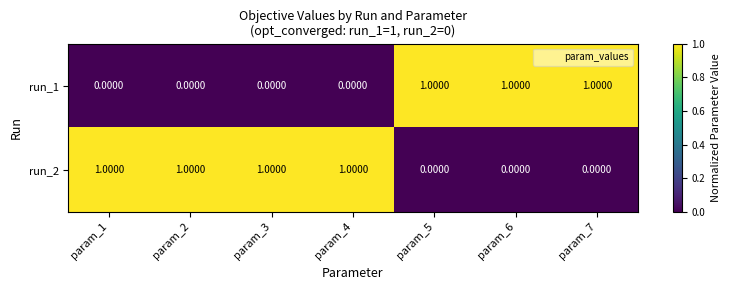

Is the value of run_1 at param_1 greater than the value of run_2 at param_1?

No